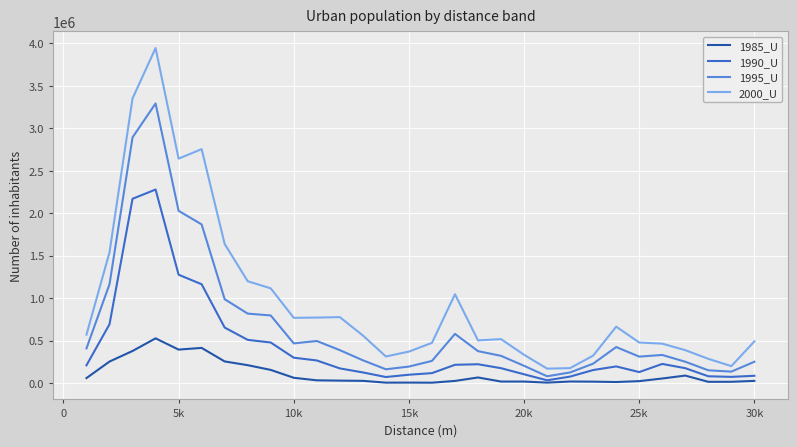

Which series has the largest range (max minus min)?

2000_U